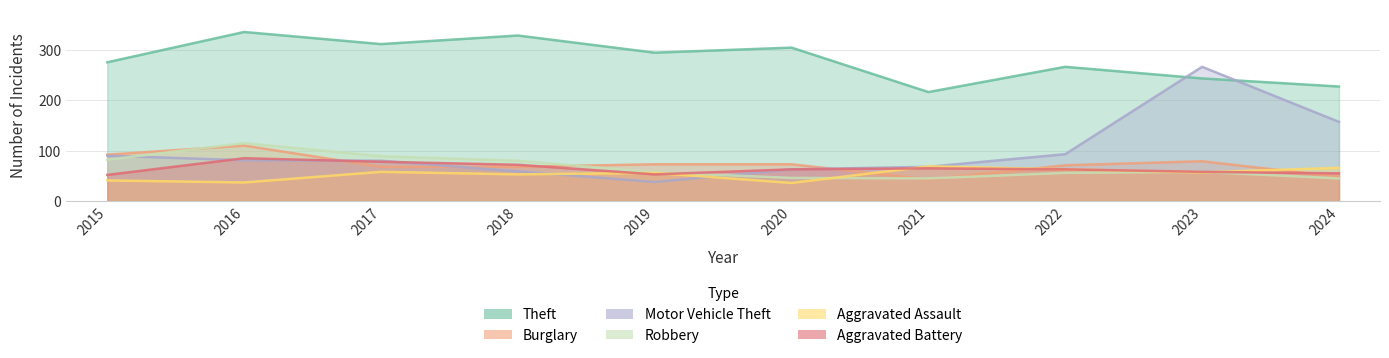

What is the sum of all Theft values?

2799